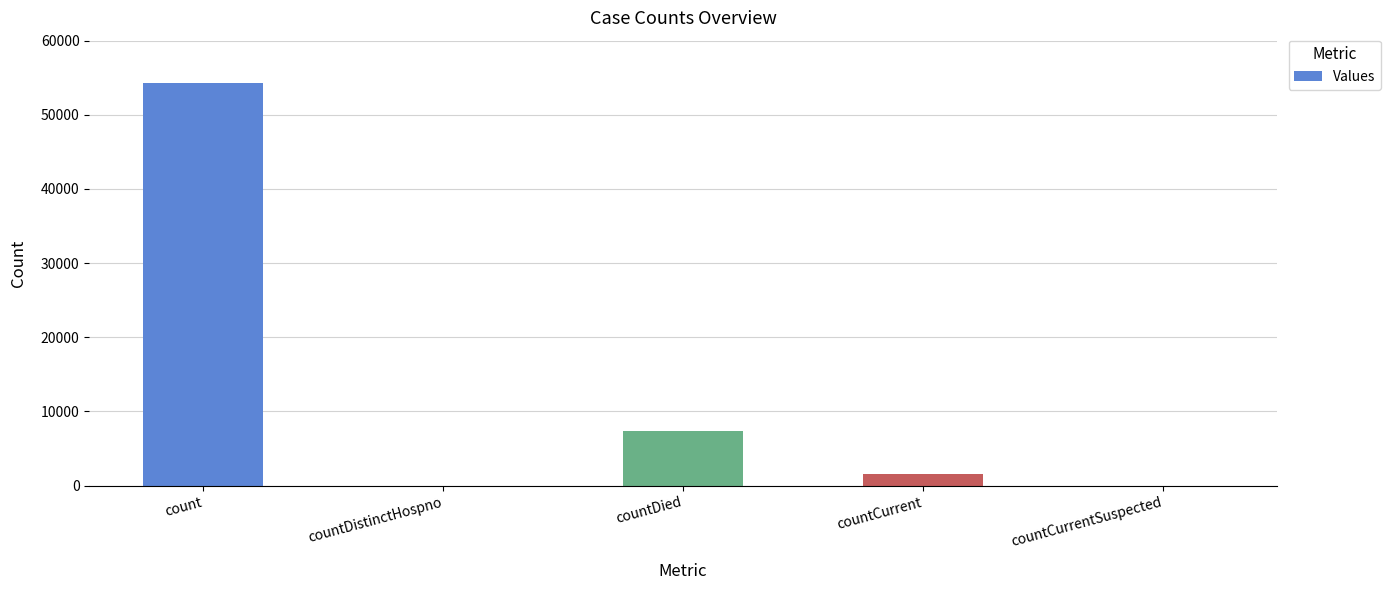

What is the approximate value at count, to the nearest 50?

54300